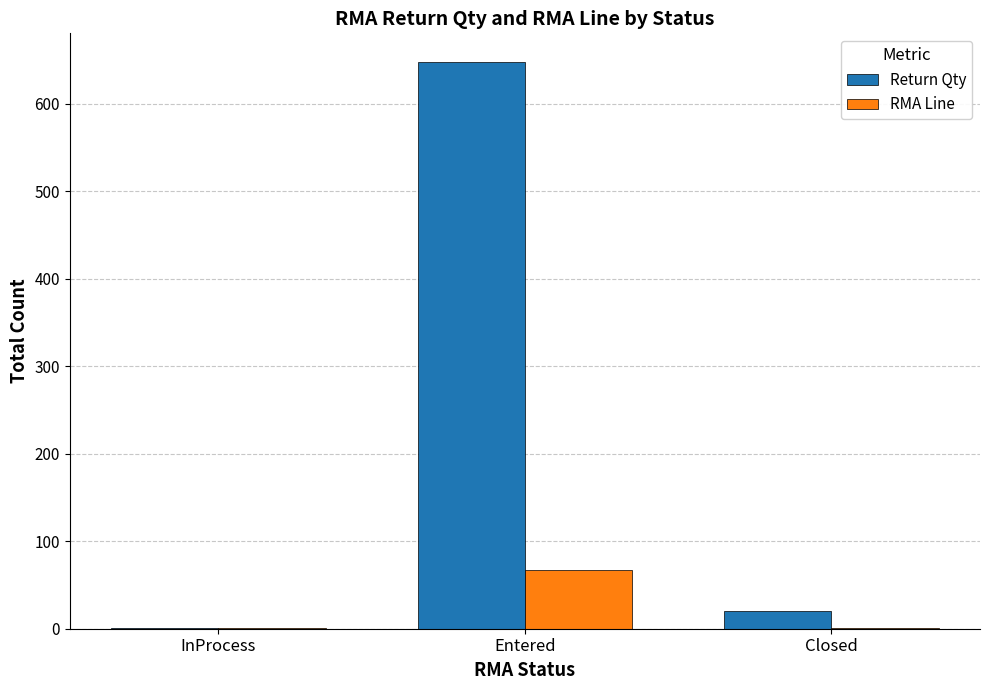

Is the value of RMA Line at Entered greater than the value of Return Qty at Entered?

No